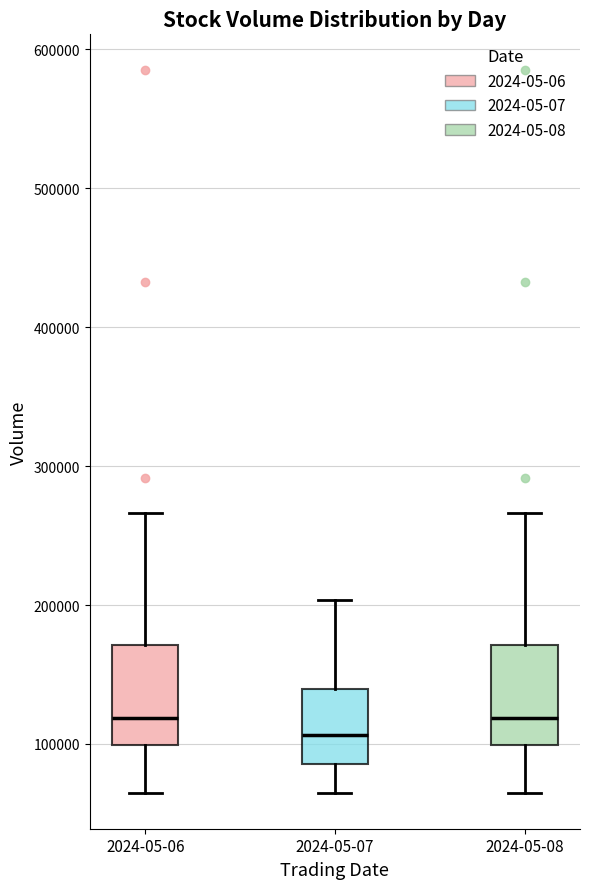

Which box has the lowest median line?

2024-05-07